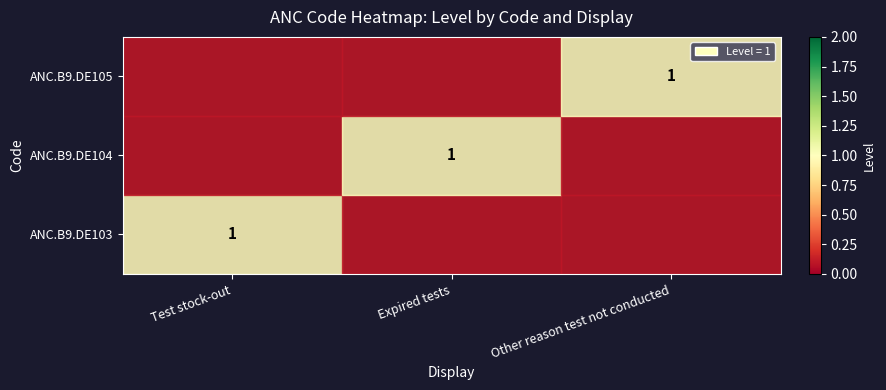

Rank the categories by ANC.B9.DE104 value from lowest to highest.

Test stock-out, Other reason test not conducted, Expired tests